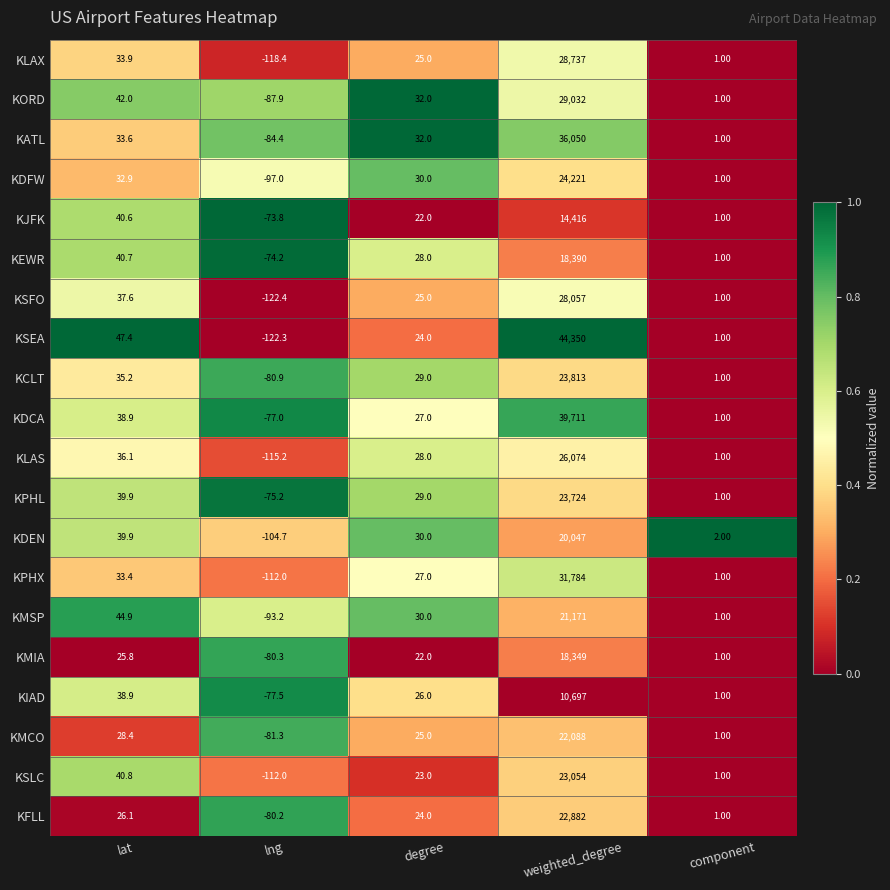

What is the sum of the KPHL values at lng and lat?

-35.3